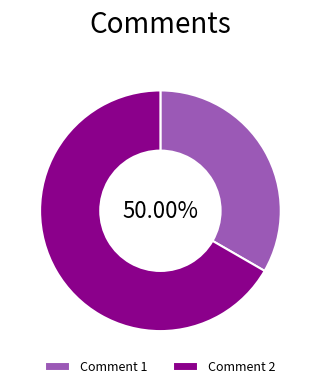

What is the ratio of the value at Comment 1 to the value at Comment 2?

0.5